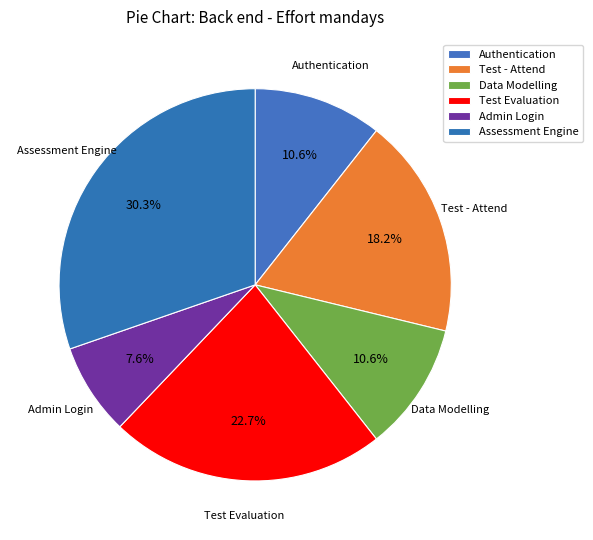

How many segments does this pie chart have?

6